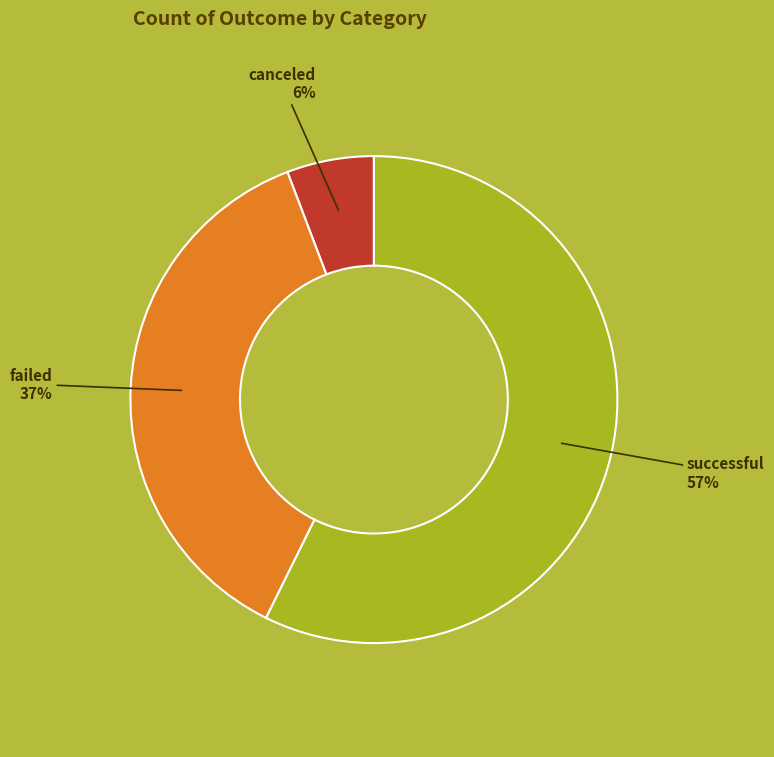

The failed slice represents 37% of the pie. True or false?

True